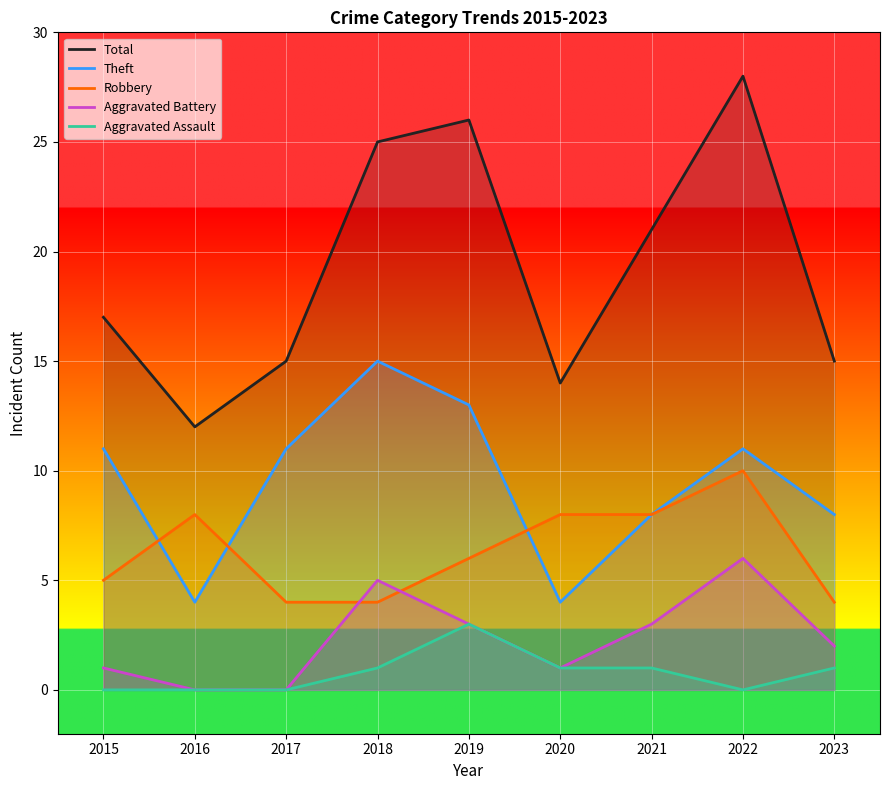

Rank the categories by Robbery value from highest to lowest.

2022, 2016, 2020, 2021, 2019, 2015, 2017, 2018, 2023